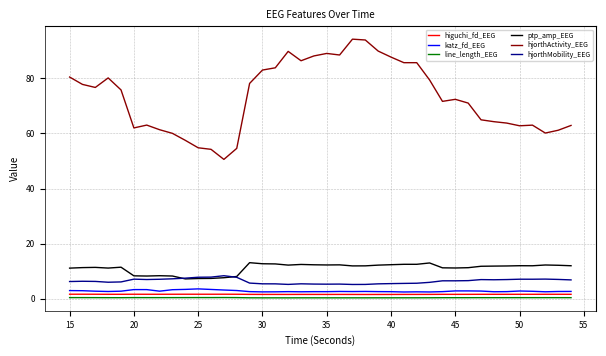

Rank the series by their maximum value, from highest to lowest.

hjorthActivity_EEG, ptp_amp_EEG, hjorthMobility_EEG, katz_fd_EEG, higuchi_fd_EEG, line_length_EEG